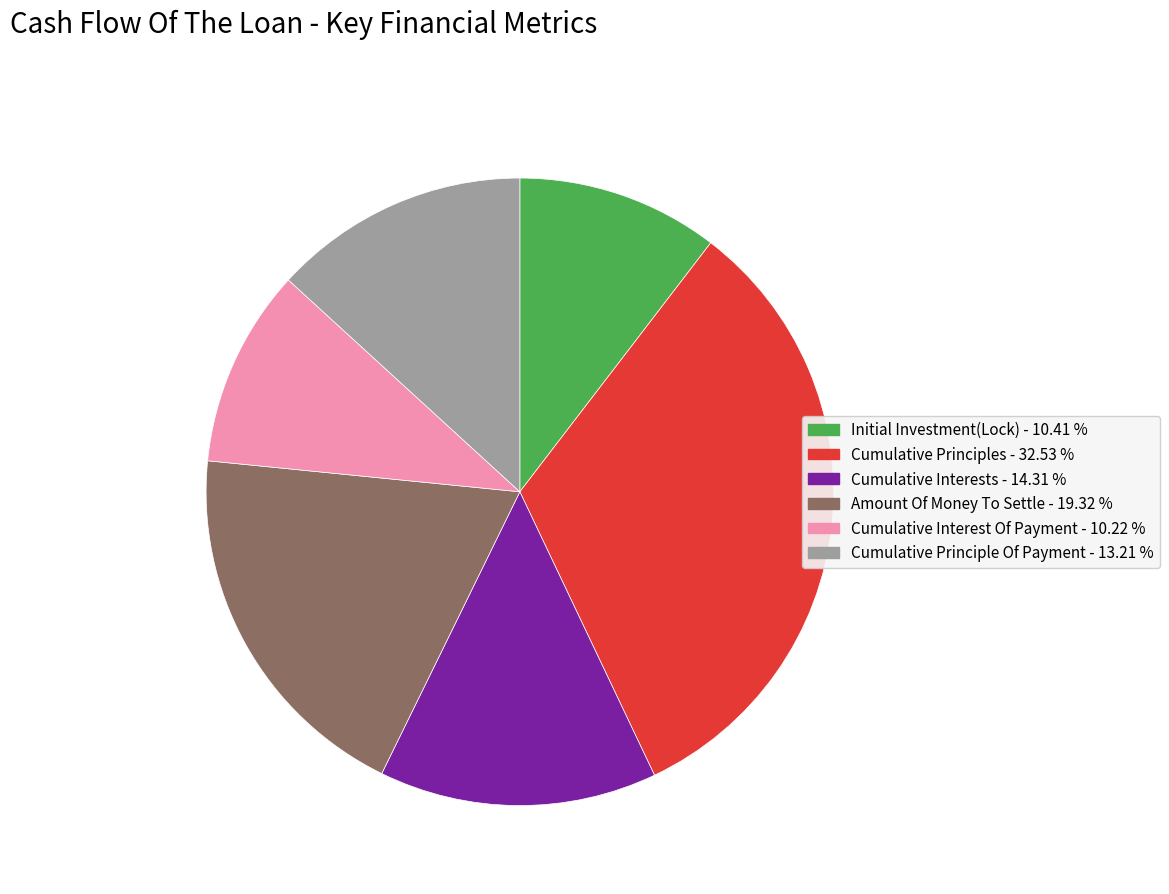

Combined, do Cumulative Interest Of Payment and Cumulative Principles account for over 50%?

No